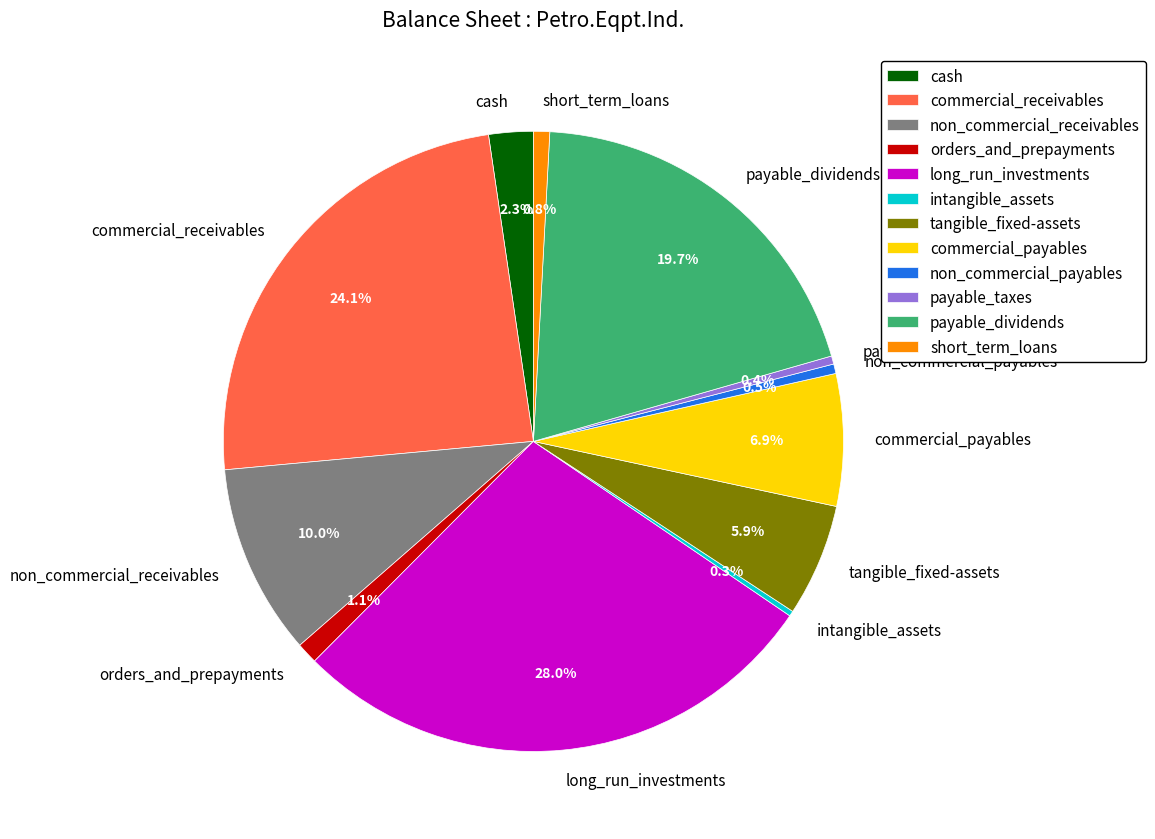

What is the largest slice in the pie chart?

long_run_investments